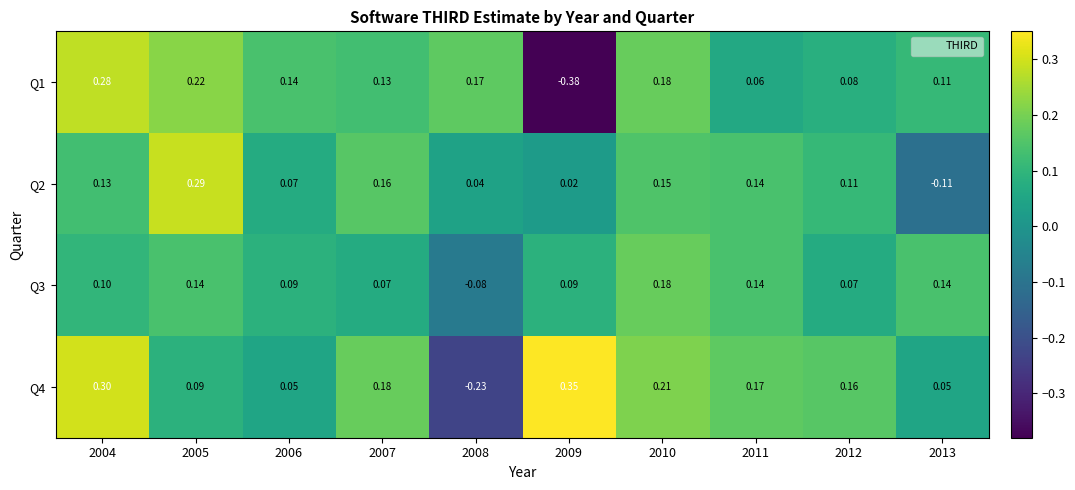

Is the value of Q1 at 2012 greater than the value of Q4 at 2010?

No